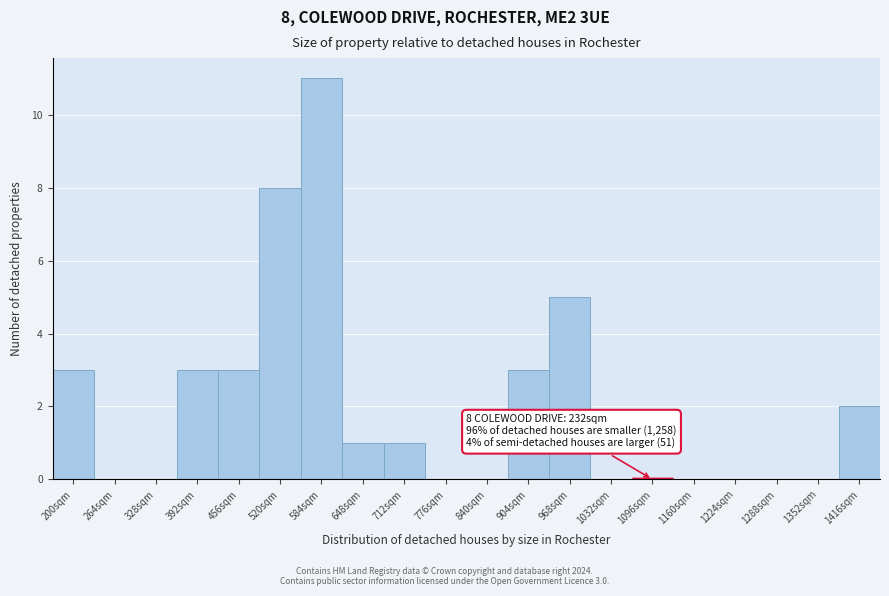

Reading left to right, extract all data points from this chart.

200sqm=3	264sqm=0	328sqm=0	392sqm=3	456sqm=3	520sqm=8	584sqm=11	648sqm=1	712sqm=1	776sqm=0	840sqm=0	904sqm=3	968sqm=5	1032sqm=0	1096sqm=0	1160sqm=0	1224sqm=0	1288sqm=0	1352sqm=0	1416sqm=2